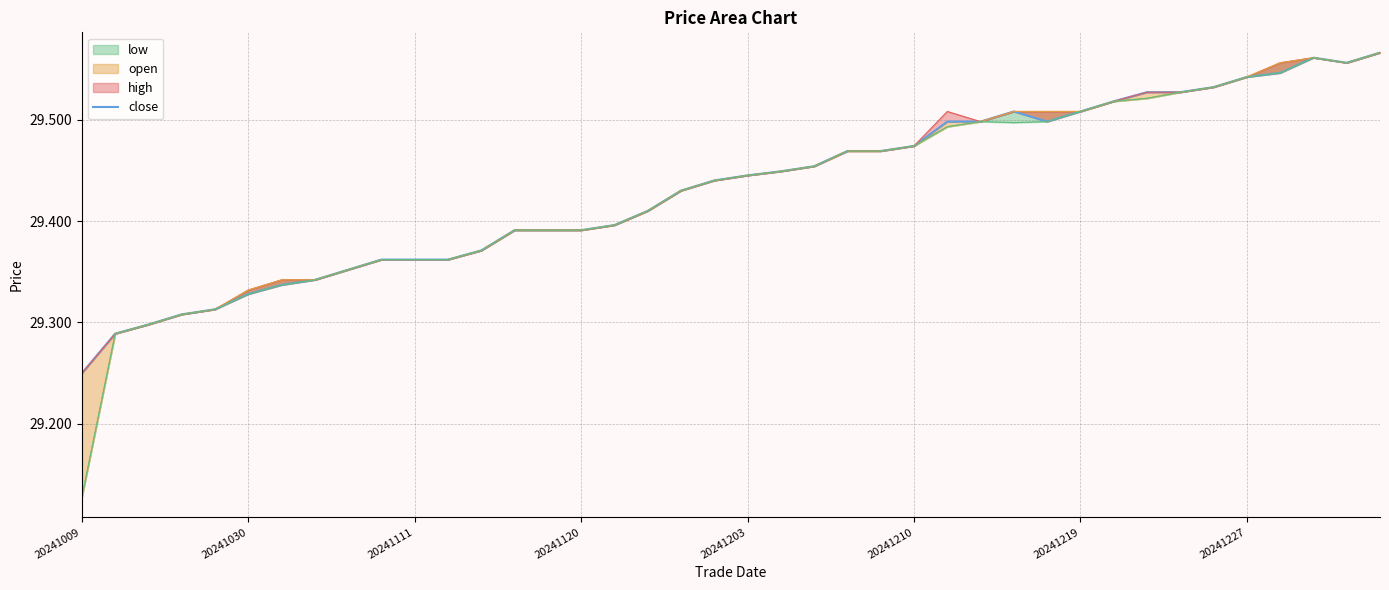

The value at 20241203 is 29.4. True or false?

True